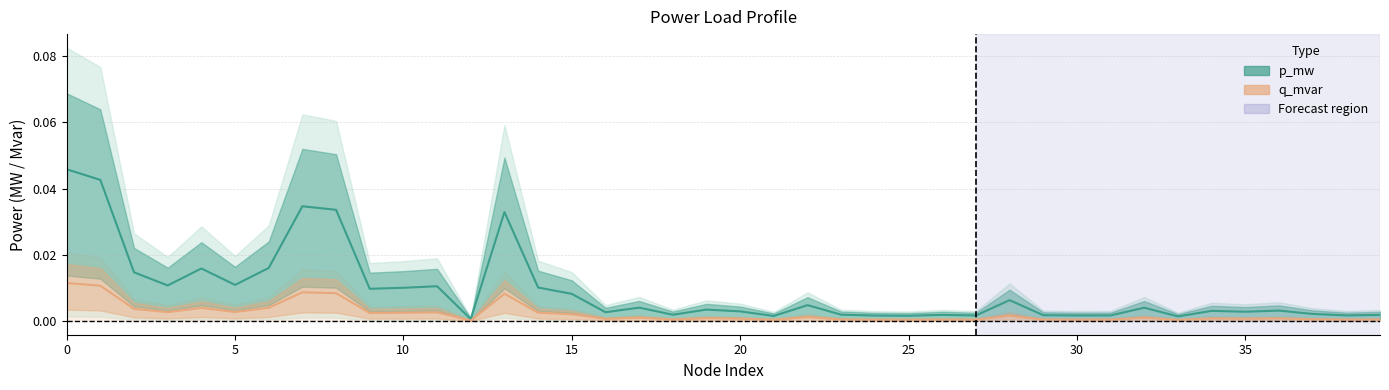

Does the chart have visible grid lines?

Yes